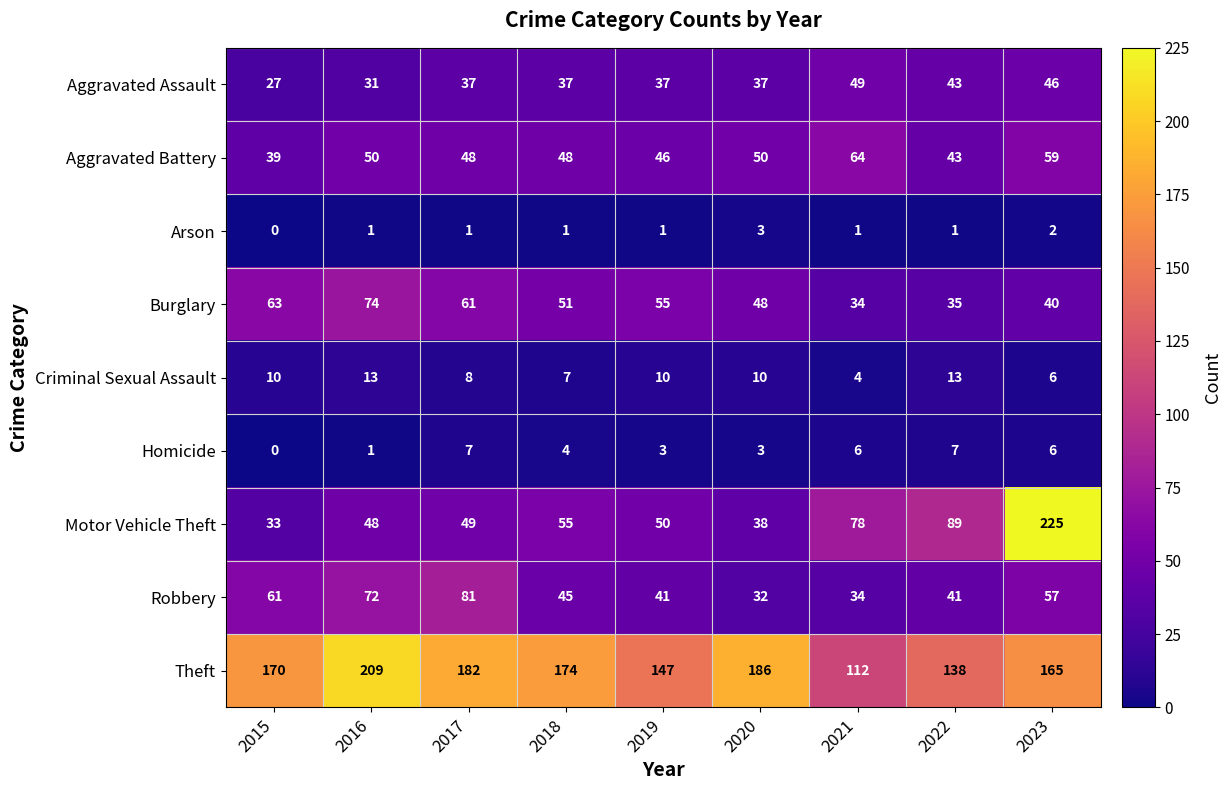

Count the number of data series in this chart.

9